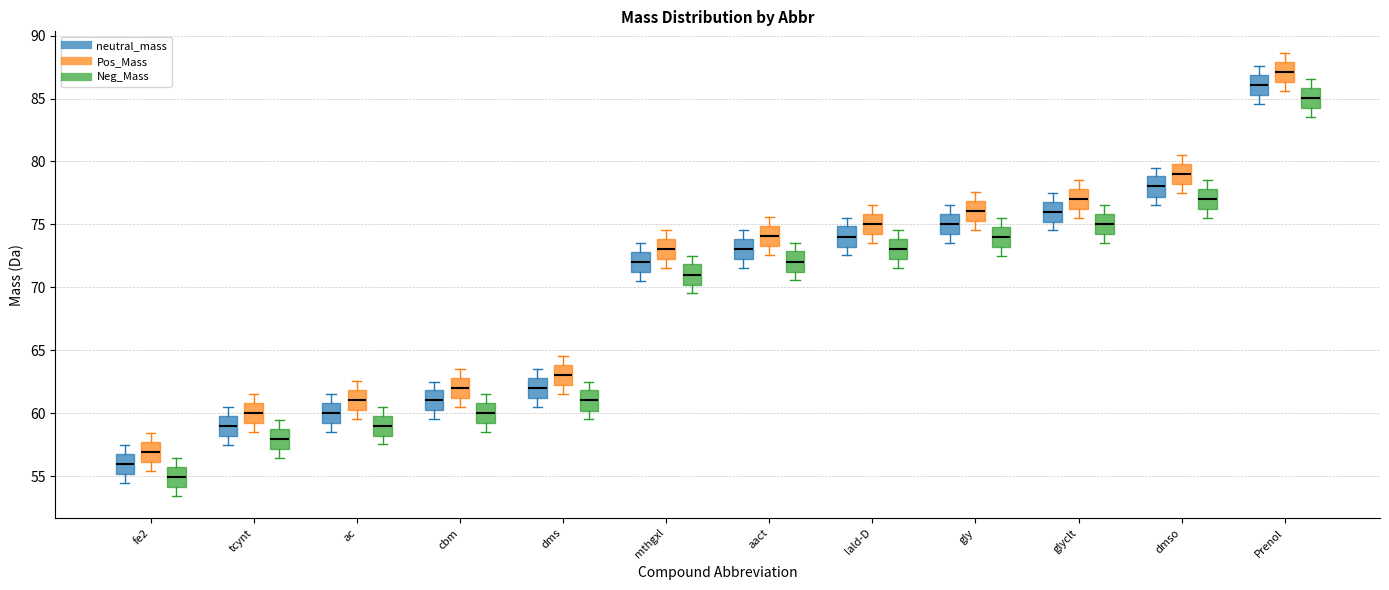

Reading left to right, transcribe this box plot: for each box, give where its median line is, the range the box spans, and where its two whiskers end, as read against the y-axis. The values are not printed on the chart, so give them approximately, as read against the axis.

fe2 (neutral_mass): median 56.0, box 55.0 to 56.5, whiskers 54.5 to 57.5
fe2 (Pos_Mass): median 57.0, box 56.0 to 57.5, whiskers 55.5 to 58.5
fe2 (Neg_Mass): median 55.0, box 54.0 to 55.5, whiskers 53.5 to 56.5
tcynt (neutral_mass): median 59.0, box 58.0 to 60.0, whiskers 57.5 to 60.5
tcynt (Pos_Mass): median 60.0, box 59.0 to 61.0, whiskers 58.5 to 61.5
tcynt (Neg_Mass): median 58.0, box 57.0 to 59.0, whiskers 56.5 to 59.5
ac (neutral_mass): median 60.0, box 59.0 to 61.0, whiskers 58.5 to 61.5
ac (Pos_Mass): median 61.0, box 60.0 to 62.0, whiskers 59.5 to 62.5
ac (Neg_Mass): median 59.0, box 58.0 to 60.0, whiskers 57.5 to 60.5
cbm (neutral_mass): median 61.0, box 60.0 to 62.0, whiskers 59.5 to 62.5
cbm (Pos_Mass): median 62.0, box 61.0 to 63.0, whiskers 60.5 to 63.5
cbm (Neg_Mass): median 60.0, box 59.0 to 61.0, whiskers 58.5 to 61.5
dms (neutral_mass): median 62.0, box 61.0 to 63.0, whiskers 60.5 to 63.5
dms (Pos_Mass): median 63.0, box 62.0 to 64.0, whiskers 61.5 to 64.5
dms (Neg_Mass): median 61.0, box 60.0 to 62.0, whiskers 59.5 to 62.5
mthgxl (neutral_mass): median 72.0, box 71.0 to 73.0, whiskers 70.5 to 73.5
mthgxl (Pos_Mass): median 73.0, box 72.0 to 74.0, whiskers 71.5 to 74.5
mthgxl (Neg_Mass): median 71.0, box 70.0 to 72.0, whiskers 69.5 to 72.5
aact (neutral_mass): median 73.0, box 72.5 to 74.0, whiskers 71.5 to 74.5
aact (Pos_Mass): median 74.0, box 73.5 to 75.0, whiskers 72.5 to 75.5
aact (Neg_Mass): median 72.0, box 71.0 to 73.0, whiskers 70.5 to 73.5
lald-D (neutral_mass): median 74.0, box 73.0 to 75.0, whiskers 72.5 to 75.5
lald-D (Pos_Mass): median 75.0, box 74.0 to 76.0, whiskers 73.5 to 76.5
lald-D (Neg_Mass): median 73.0, box 72.0 to 74.0, whiskers 71.5 to 74.5
gly (neutral_mass): median 75.0, box 74.0 to 76.0, whiskers 73.5 to 76.5
gly (Pos_Mass): median 76.0, box 75.0 to 77.0, whiskers 74.5 to 77.5
gly (Neg_Mass): median 74.0, box 73.0 to 75.0, whiskers 72.5 to 75.5
glyclt (neutral_mass): median 76.0, box 75.0 to 77.0, whiskers 74.5 to 77.5
glyclt (Pos_Mass): median 77.0, box 76.0 to 78.0, whiskers 75.5 to 78.5
glyclt (Neg_Mass): median 75.0, box 74.0 to 76.0, whiskers 73.5 to 76.5
dmso (neutral_mass): median 78.0, box 77.0 to 79.0, whiskers 76.5 to 79.5
dmso (Pos_Mass): median 79.0, box 78.0 to 80.0, whiskers 77.5 to 80.5
dmso (Neg_Mass): median 77.0, box 76.0 to 78.0, whiskers 75.5 to 78.5
Prenol (neutral_mass): median 86.0, box 85.5 to 87.0, whiskers 84.5 to 87.5
Prenol (Pos_Mass): median 87.0, box 86.5 to 88.0, whiskers 85.5 to 88.5
Prenol (Neg_Mass): median 85.0, box 84.5 to 86.0, whiskers 83.5 to 86.5